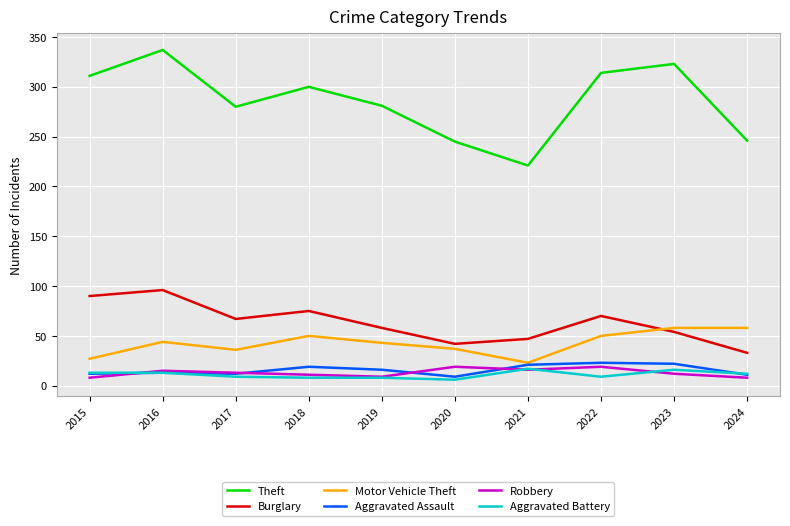

How many intersections are there between Burglary and Motor Vehicle Theft?

1